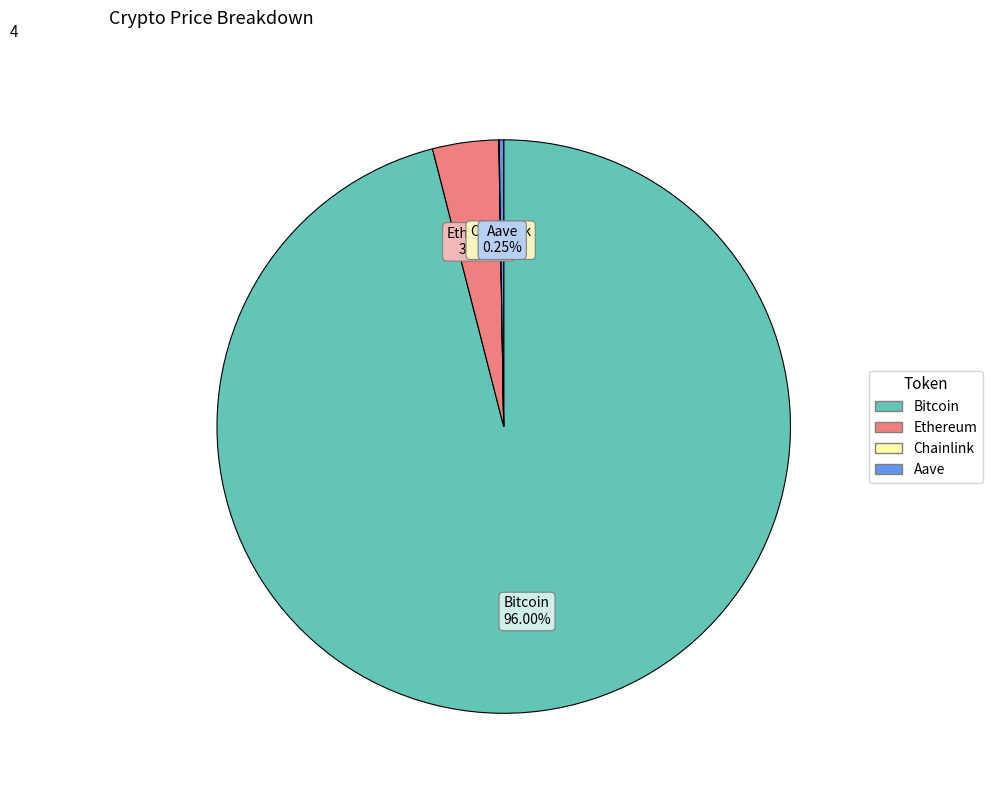

Does Bitcoin account for over 50% of the chart?

Yes